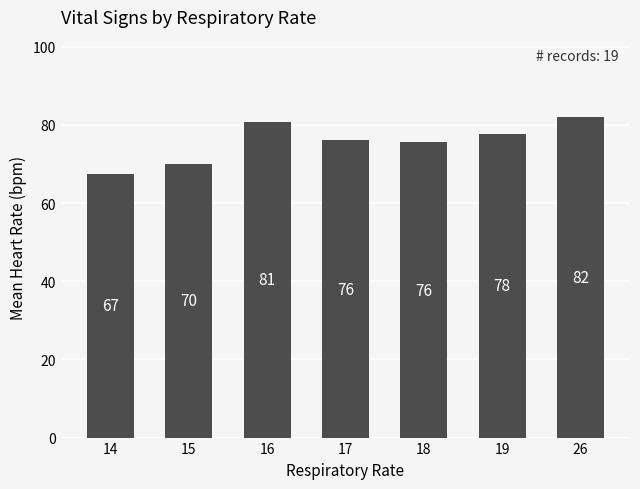

What is the sum of all values?

529.3